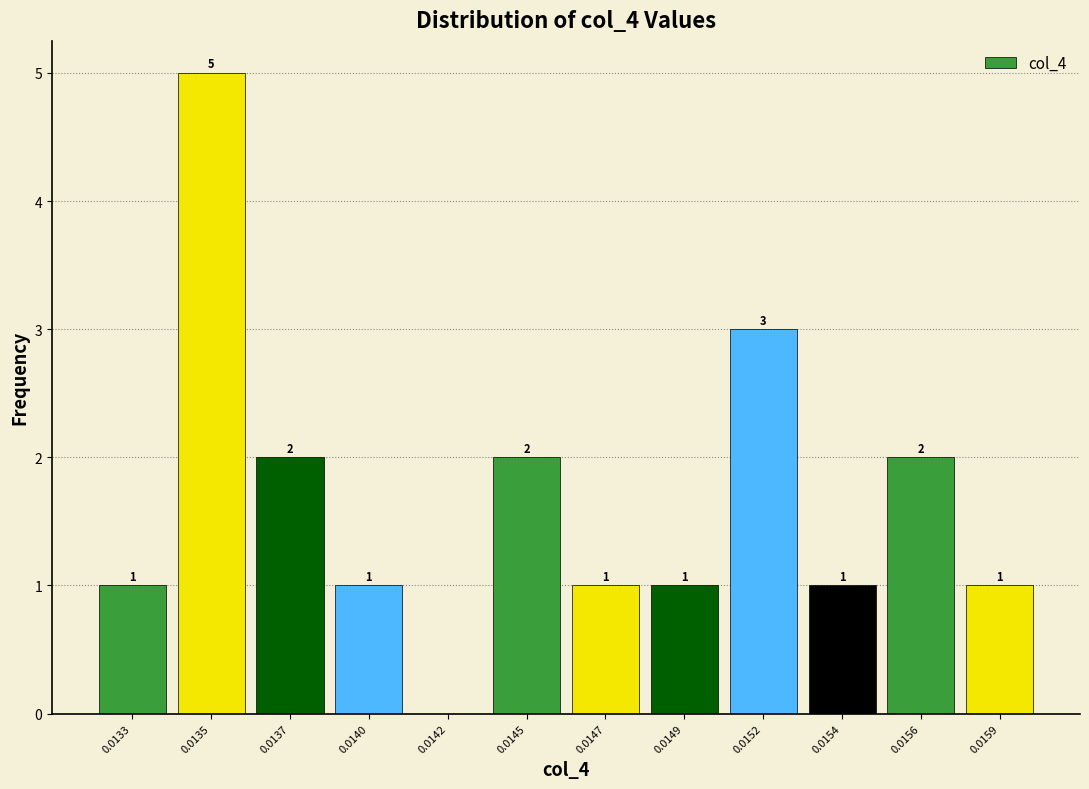

Reading left to right, list all the values displayed in this chart.

0.0133=1	0.0135=5	0.0137=2	0.0140=1	0.0142=0	0.0145=2	0.0147=1	0.0149=1	0.0152=3	0.0154=1	0.0156=2	0.0159=1